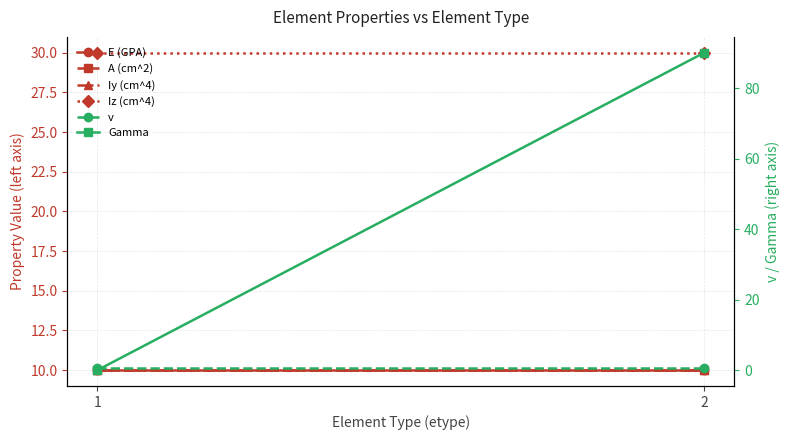

Which series has the widest spread of values?

Gamma